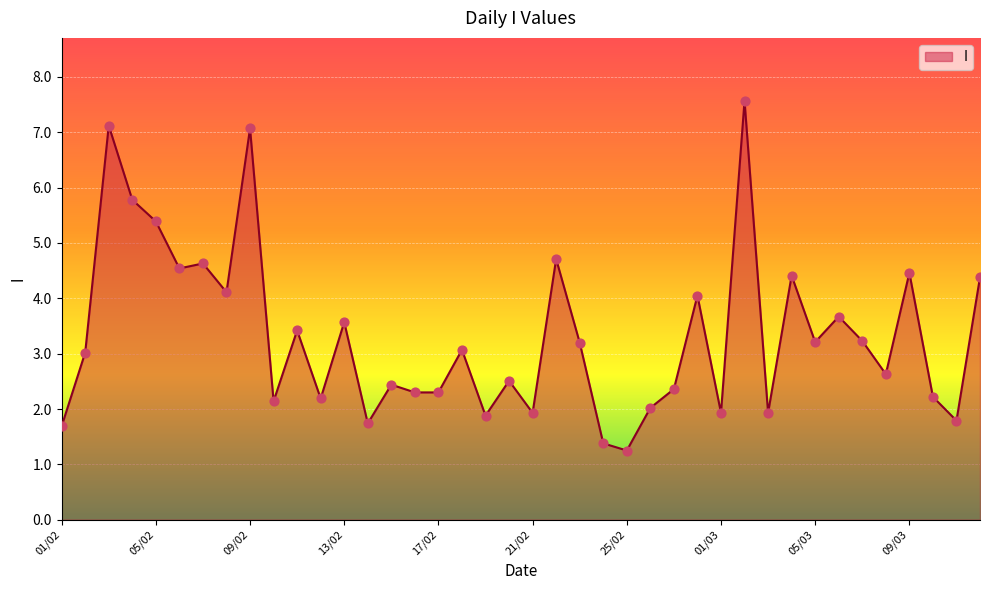

What is the greatest value displayed?

7.6